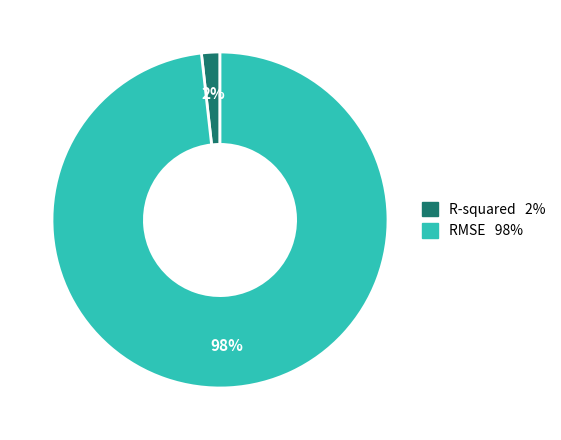

What is the largest slice in the pie chart?

RMSE